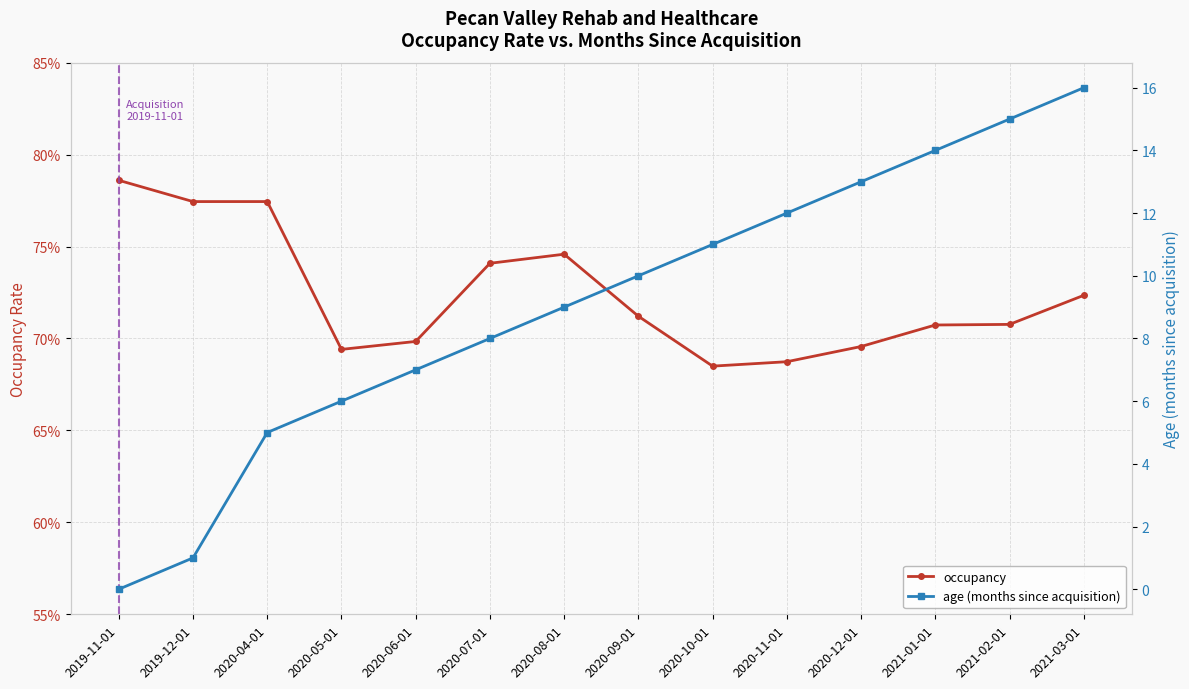

Reading right to left, list all the values displayed in this chart.

occupancy: 0.7	0.7	0.7	0.7	0.7	0.7	0.7	0.7	0.7	0.7	0.7	0.8	0.8	0.8
age (months since acquisition): 16.0	15.0	14.0	13.0	12.0	11.0	10.0	9.0	8.0	7.0	6.0	5.0	1.0	0.0